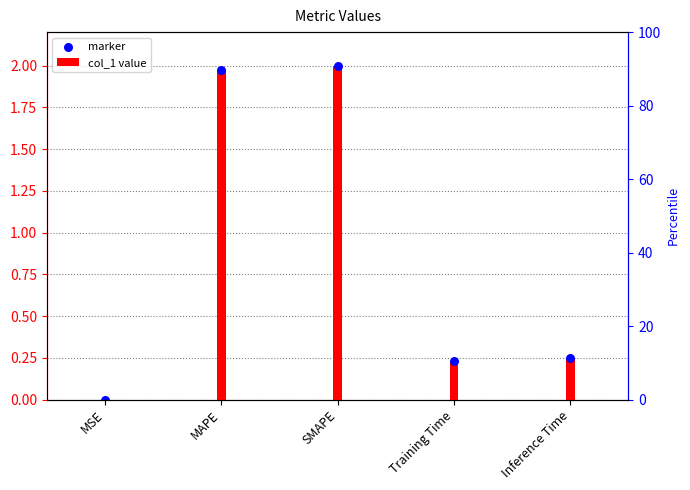

What are all the series names shown in the legend?

col_1 value, marker